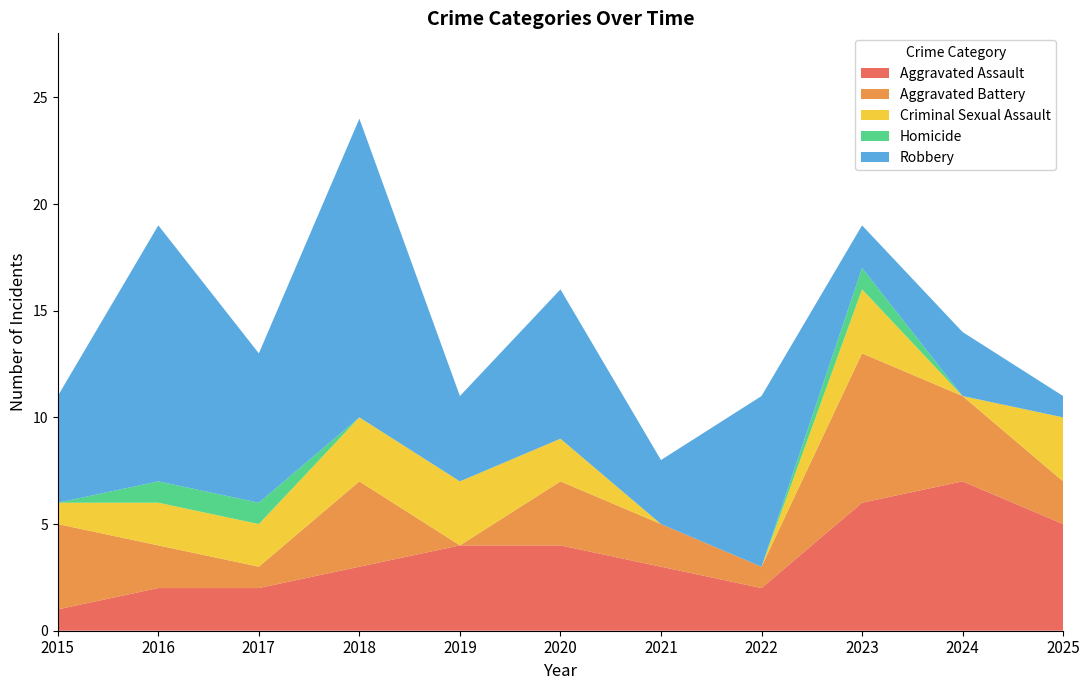

Reading left to right, extract all data points from this chart.

Aggravated Assault: 1	2	2	3	4	4	3	2	6	7	5
Aggravated Battery: 4	2	1	4	0	3	2	1	7	4	2
Criminal Sexual Assault: 1	2	2	3	3	2	0	0	3	0	3
Homicide: 0	1	1	0	0	0	0	0	1	0	0
Robbery: 5	12	7	14	4	7	3	8	2	3	1